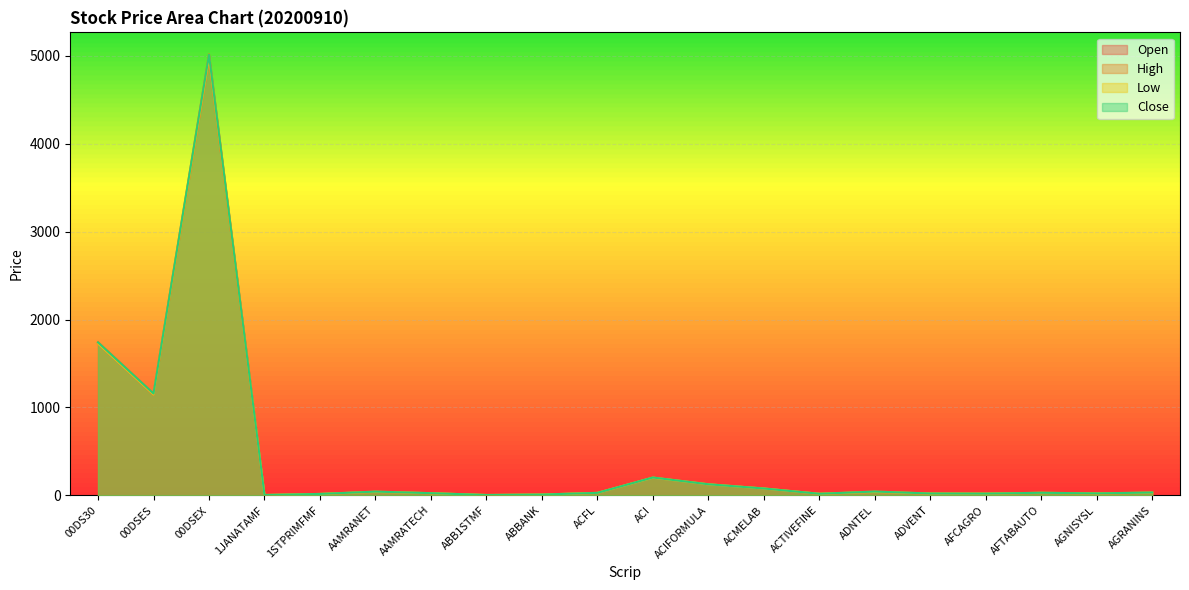

At which label does Open reach its minimum?

1JANATAMF